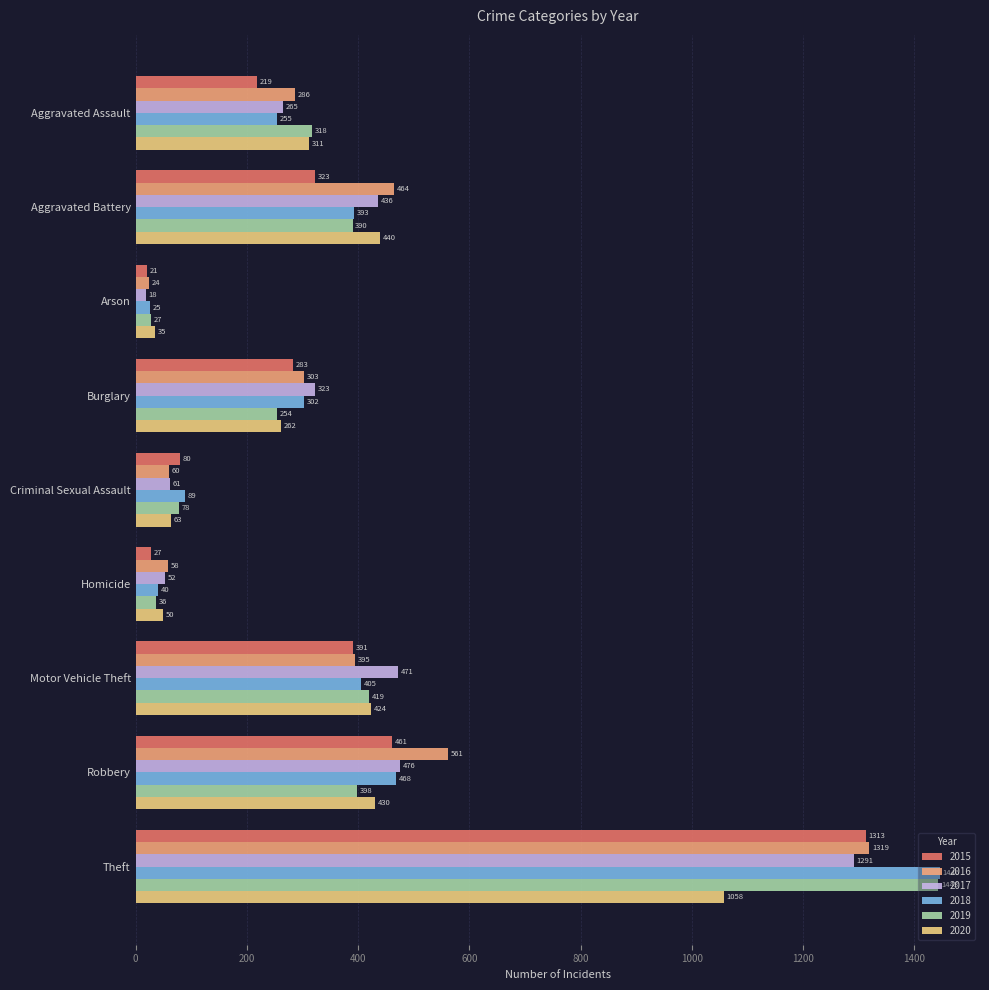

Which category has the highest value across all series?

Theft